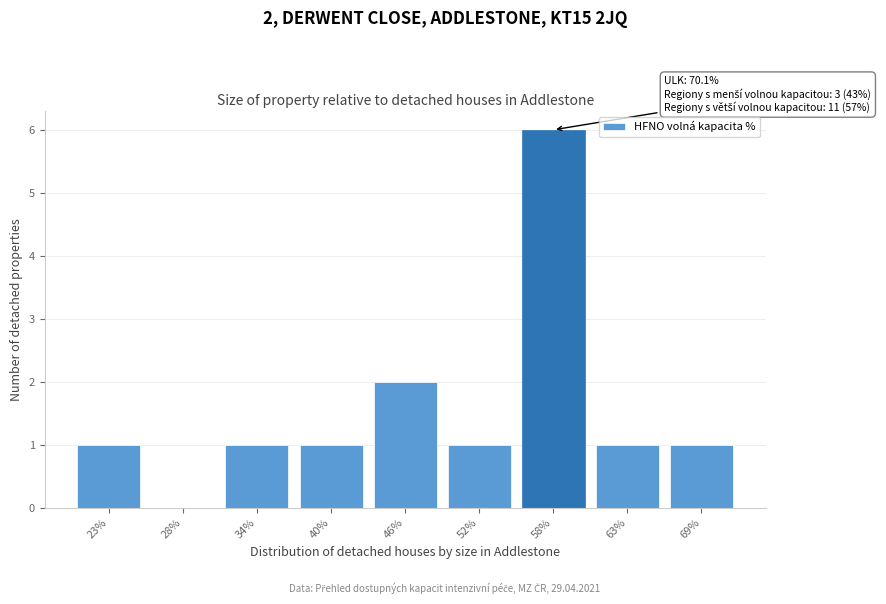

Reading left to right, extract all data points from this chart.

23%=1	28%=0	34%=1	40%=1	46%=2	52%=1	58%=6	63%=1	69%=1